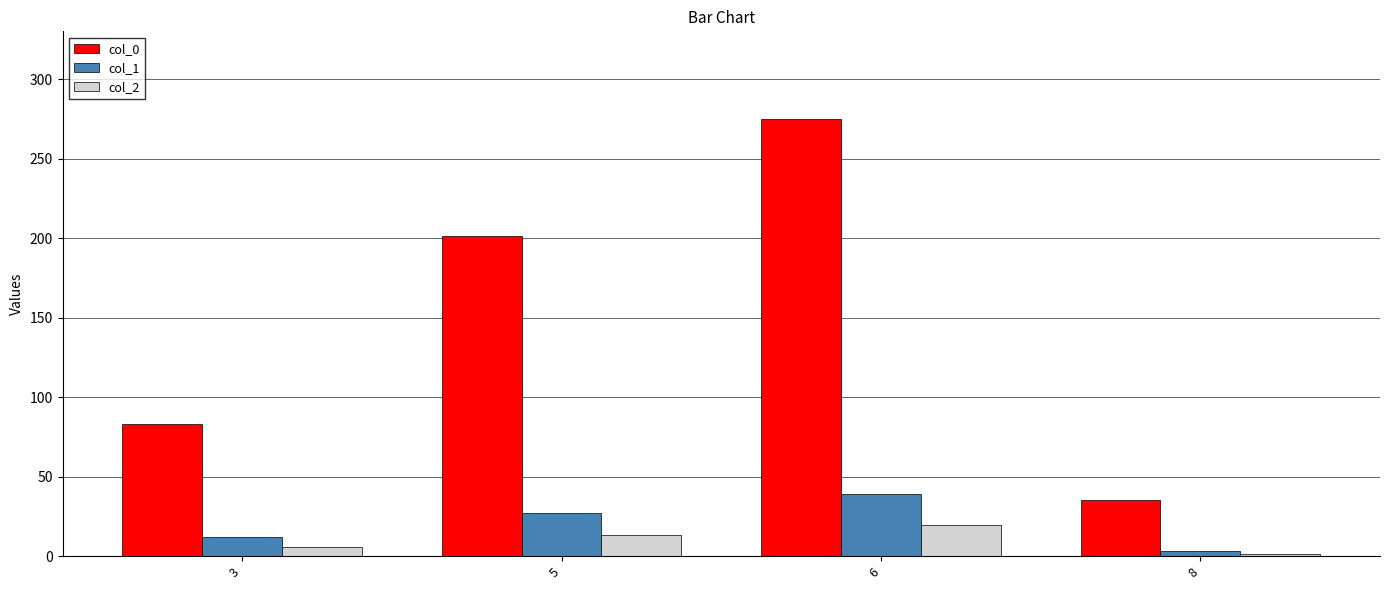

Is the value of col_2 at 3 greater than the value of col_0 at 3?

No